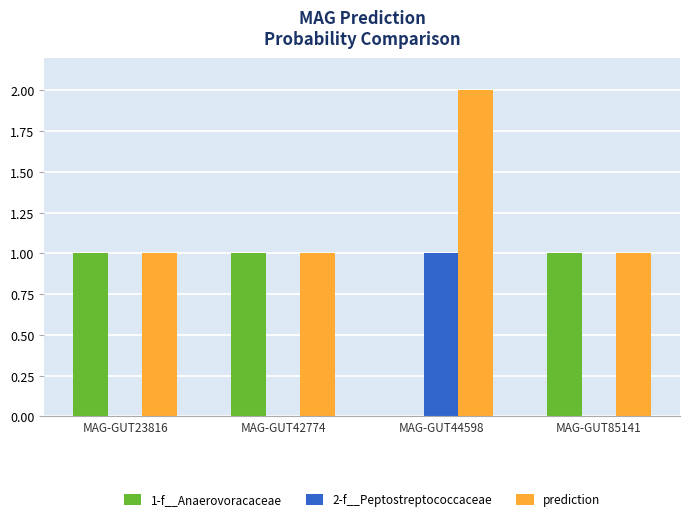

Count the number of categories in the chart.

4